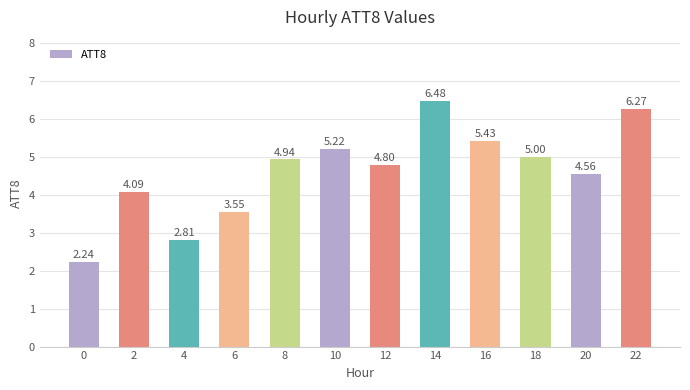

Which label corresponds to the largest value in the chart?

14